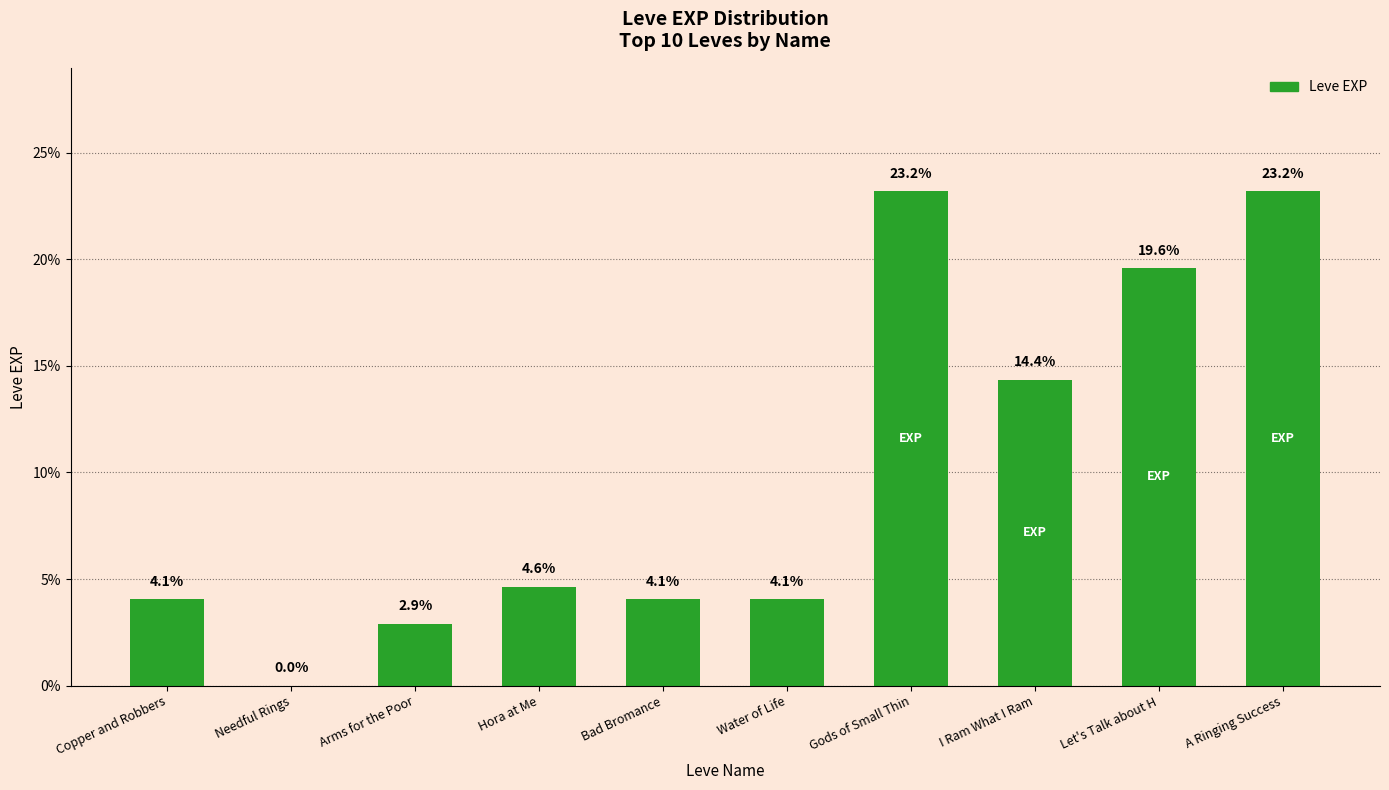

Read the value at Arms for the Poor.

2.9